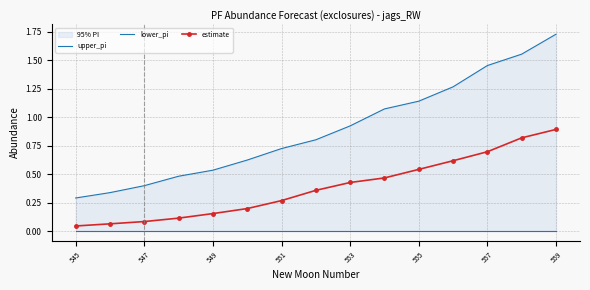

Which category has the lowest value in the estimate series?

545